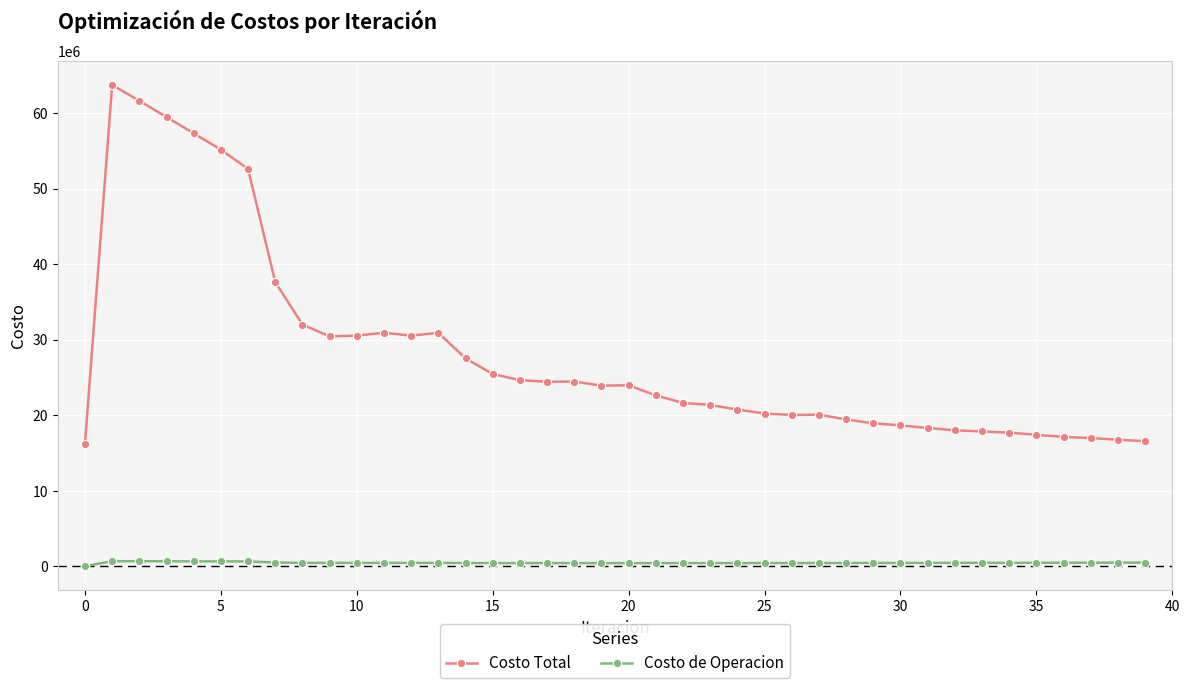

What is the lowest value of the Costo Total series?

16239958.6